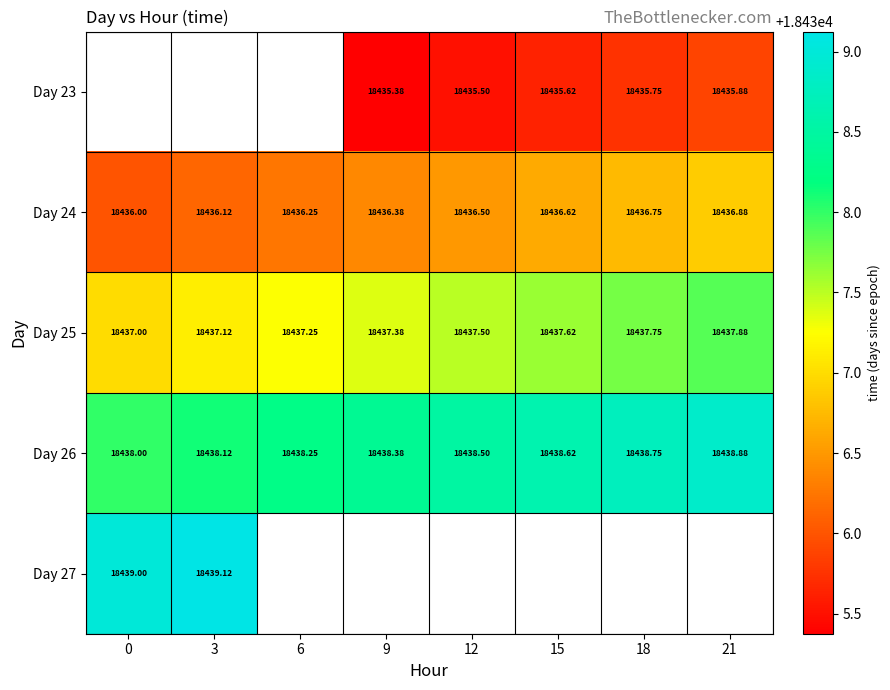

Count the number of data series in this chart.

5